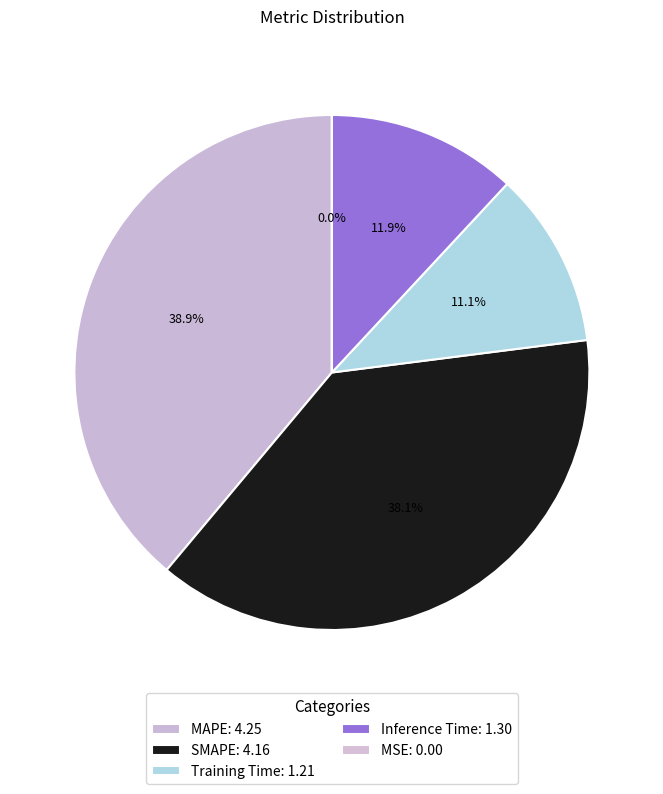

Combined, what portion of the pie is MAPE and MSE?

38.9%